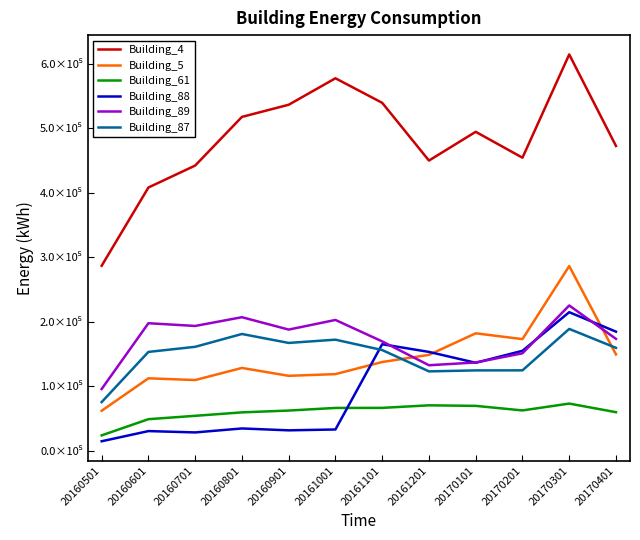

What is the sum of the Building_5 values at 20161001 and 20160501?

181265.4